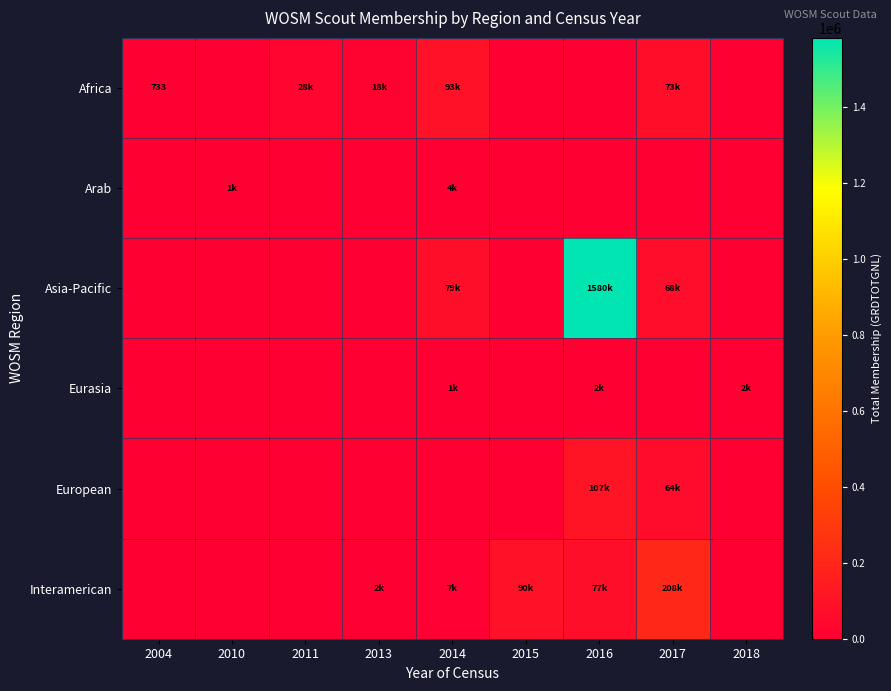

How many values in the Interamerican series exceed 2419?

4